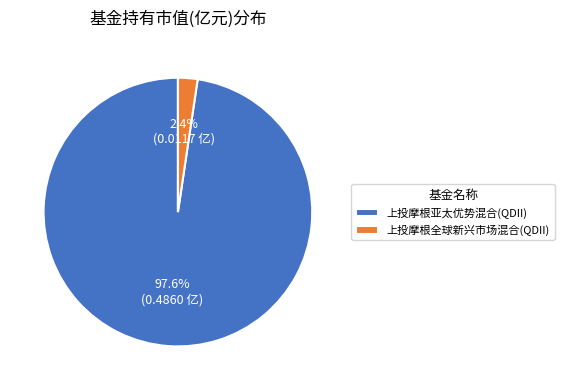

Combined, do 上投摩根全球新兴市场混合(QDII) and 上投摩根亚太优势混合(QDII) account for over 50%?

Yes